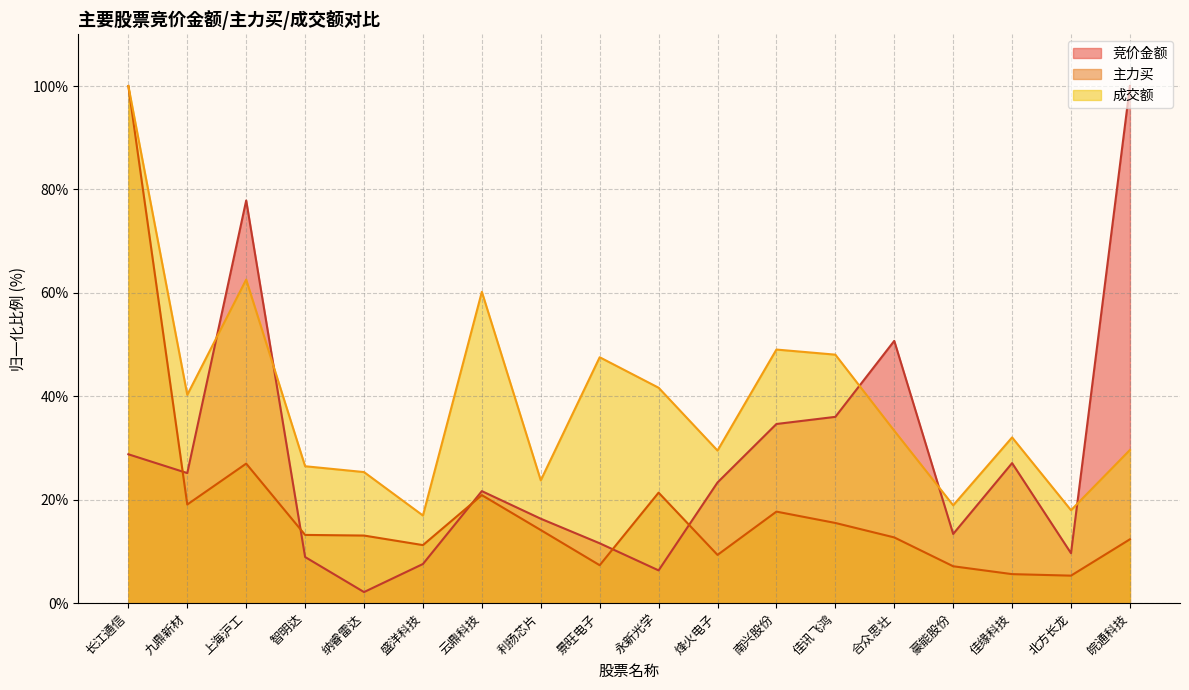

True or false: 主力买 has a value of 5.6 at 纳睿雷达.

False